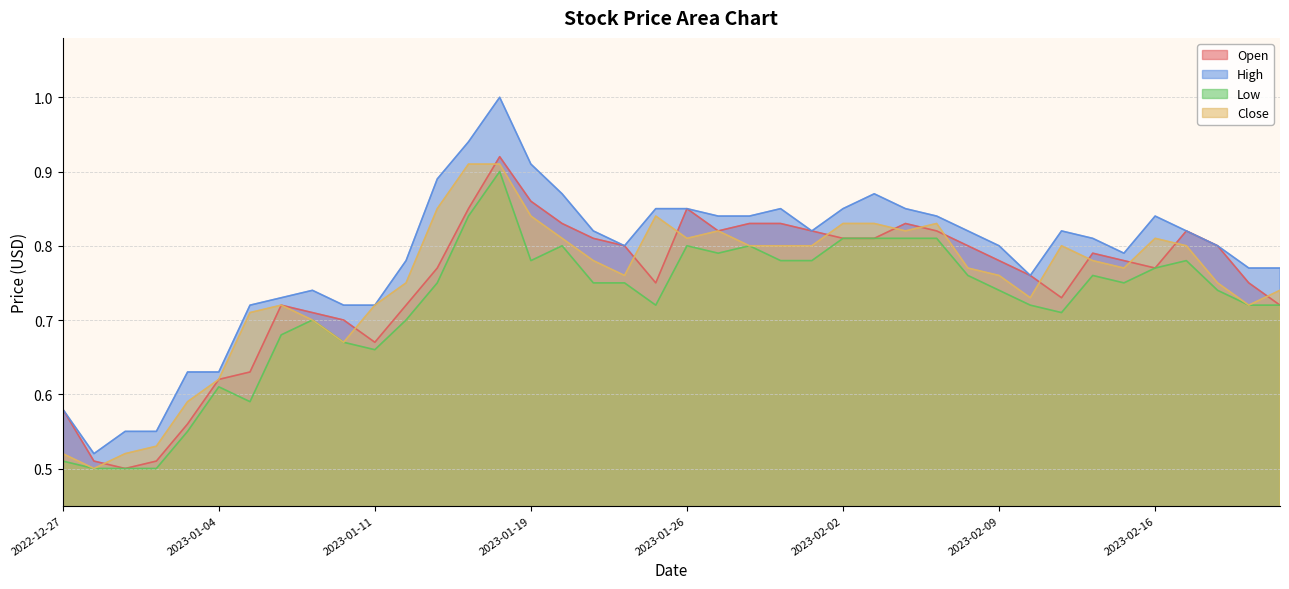

The value of High at 2023-02-21 is 0.8. True or false?

True